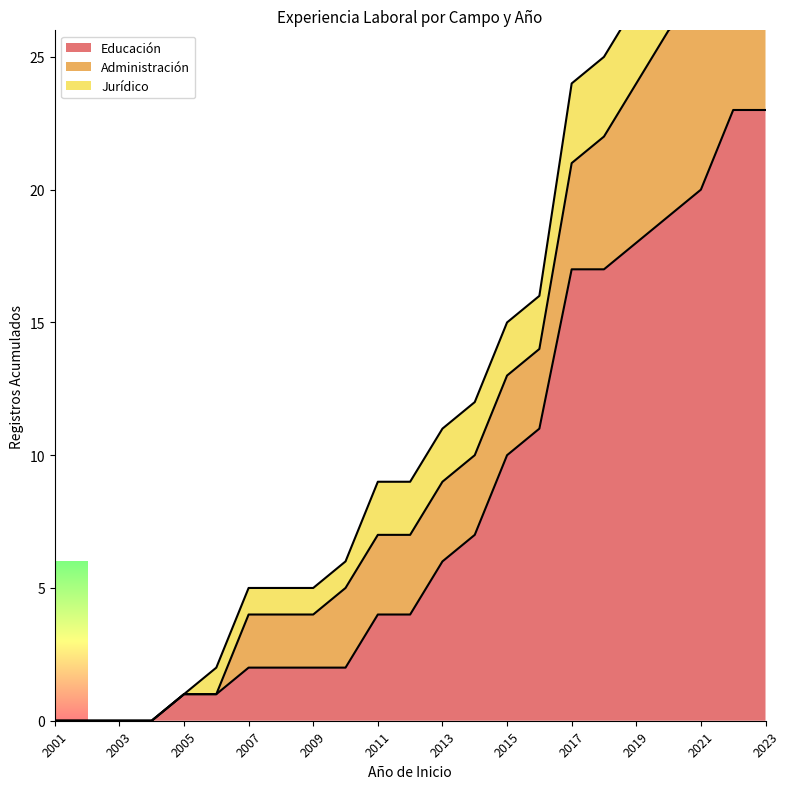

Is the value of Jurídico at 2022 greater than the value of Educación at 2011?

Yes